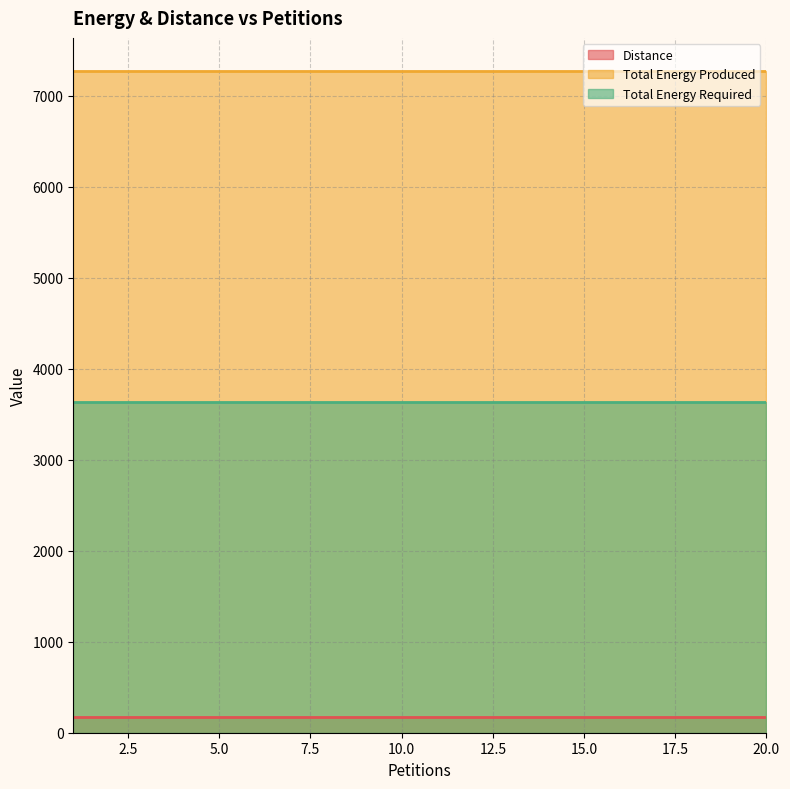

True or false: Total Energy Produced and Distance cross at least once.

False